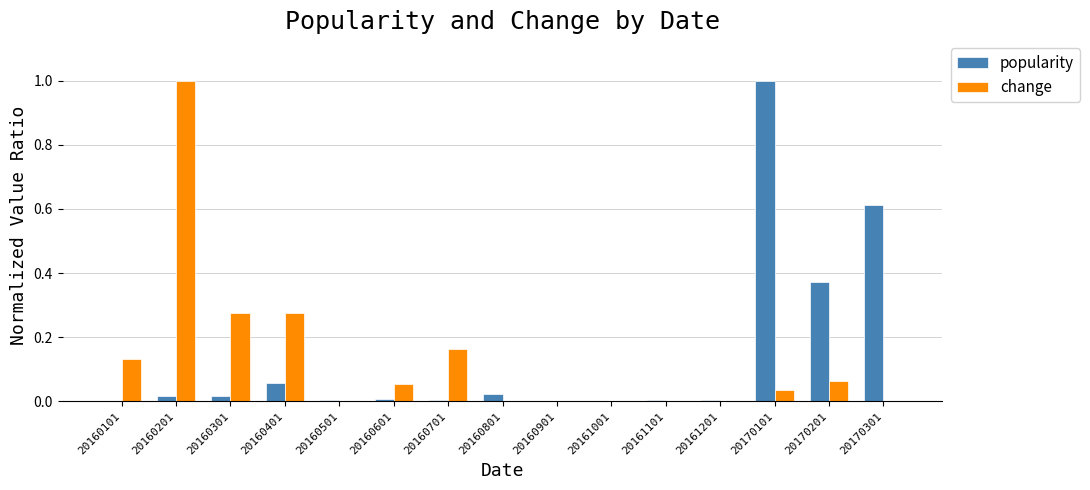

What is the approximate value of change at 20160201?

1.0